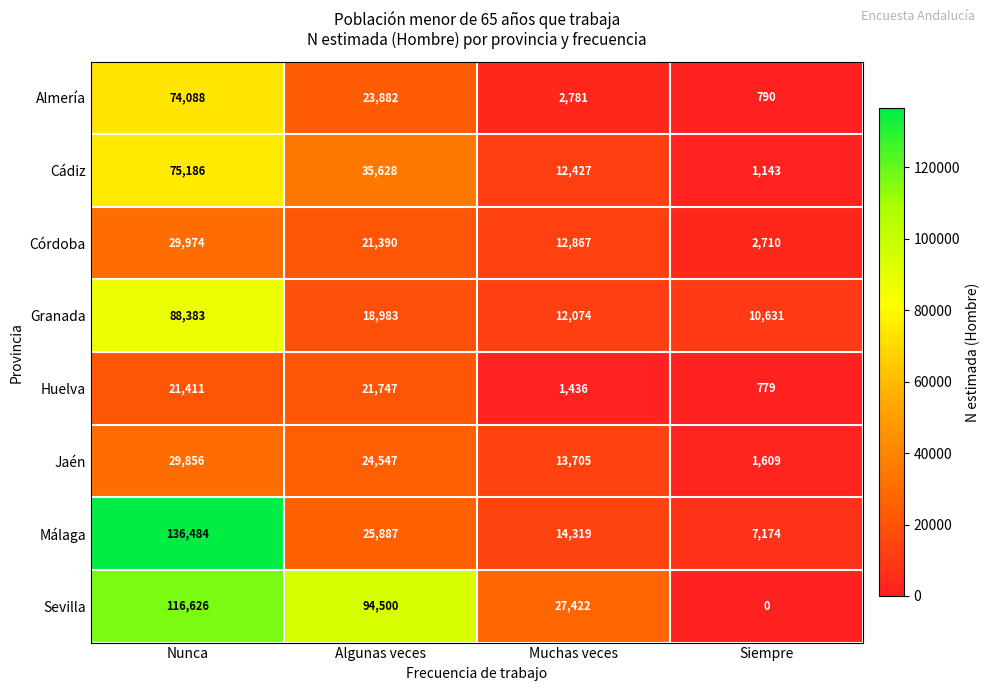

Which series has the largest total across all categories?

Sevilla